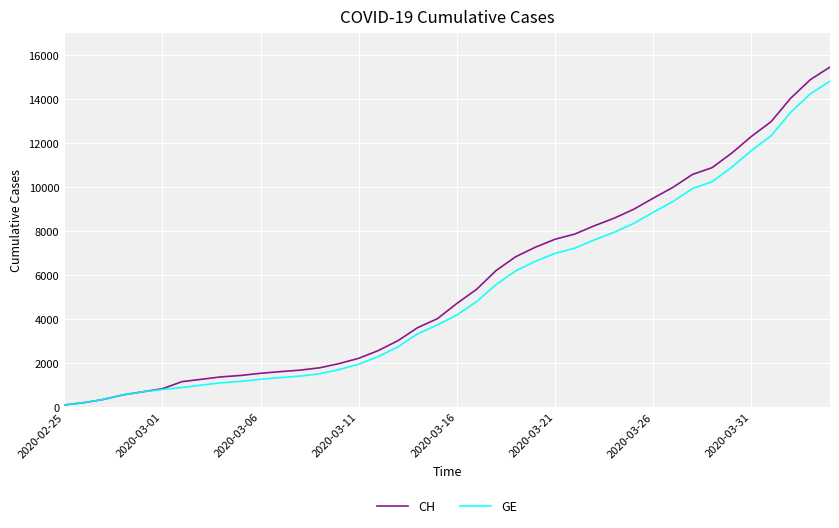

Which series has the widest spread of values?

CH